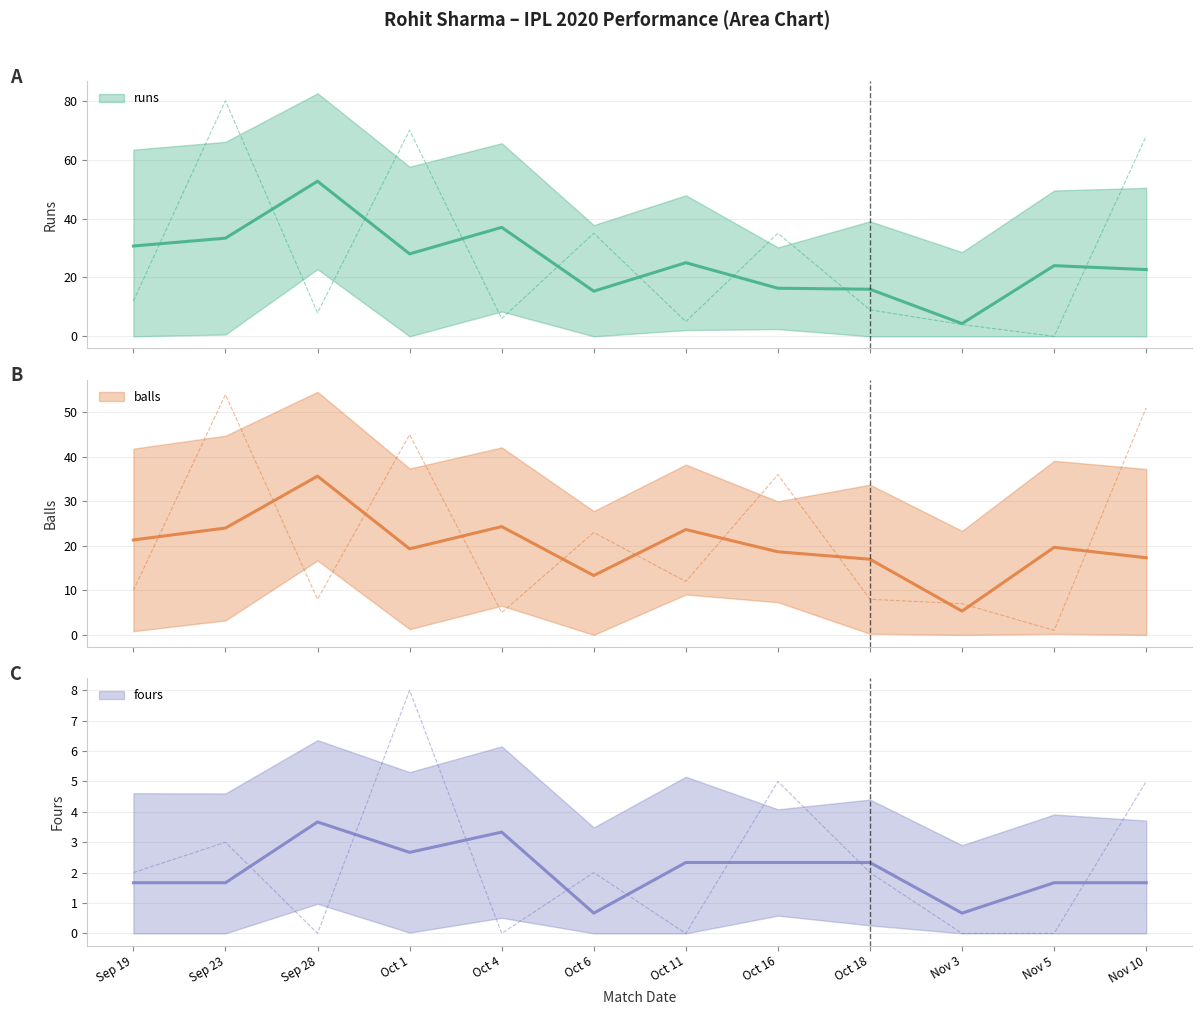

What is the sum of all fours values?

27